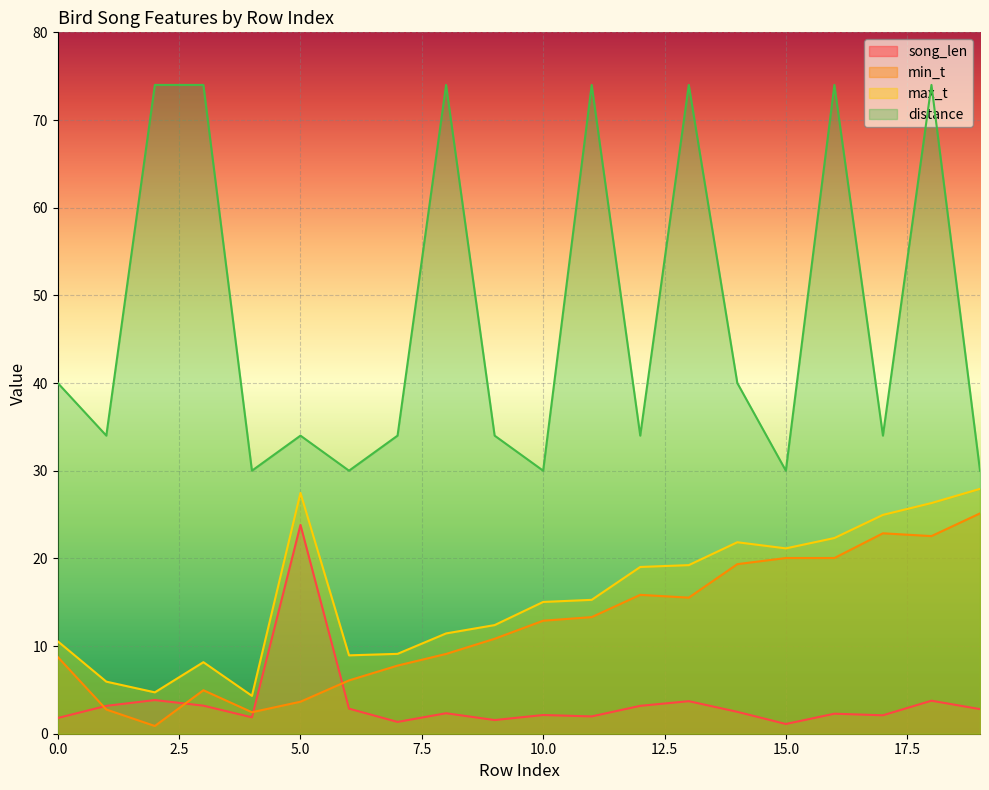

True or false: song_len and min_t cross at least once.

True